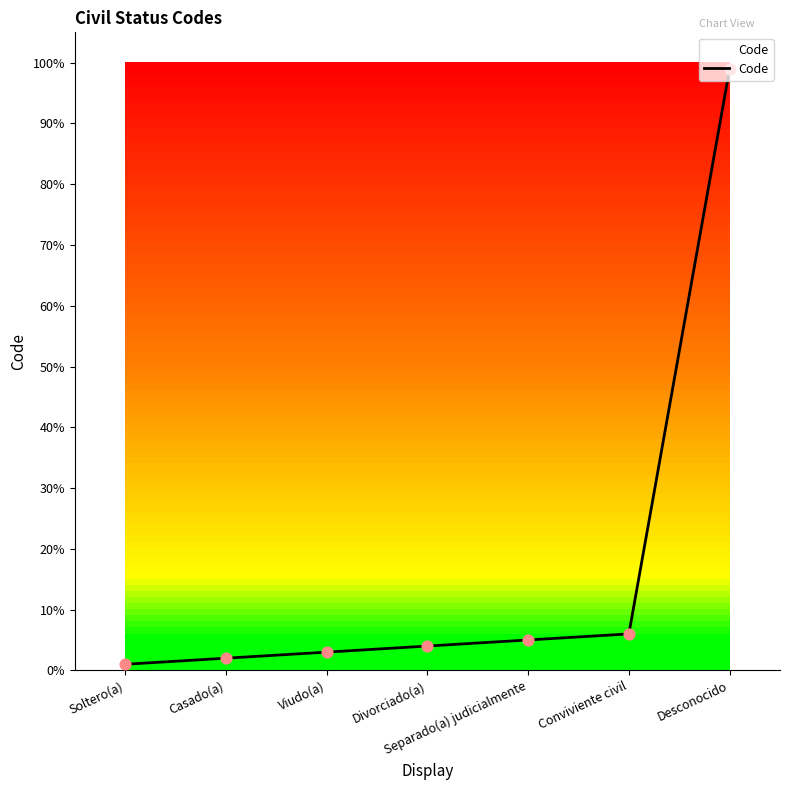

Approximately how many times larger is the value at Soltero(a) compared to Casado(a)?

0.5